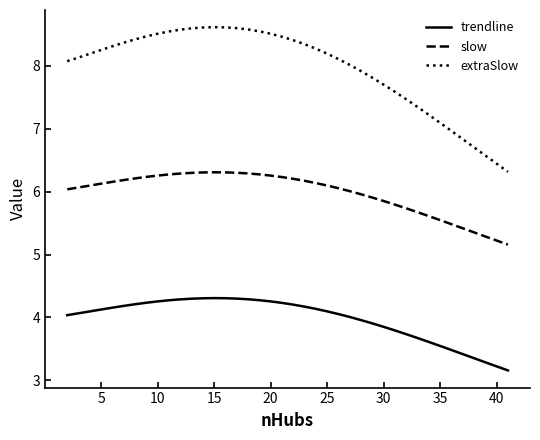

Which series has the largest range (max minus min)?

extraSlow